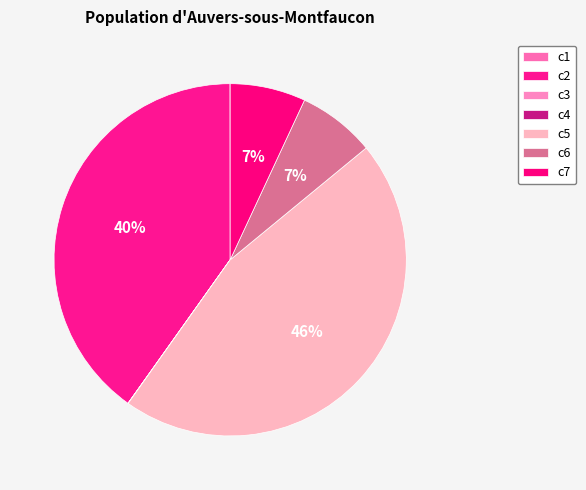

To the nearest percent, what portion does c2 represent?

40%